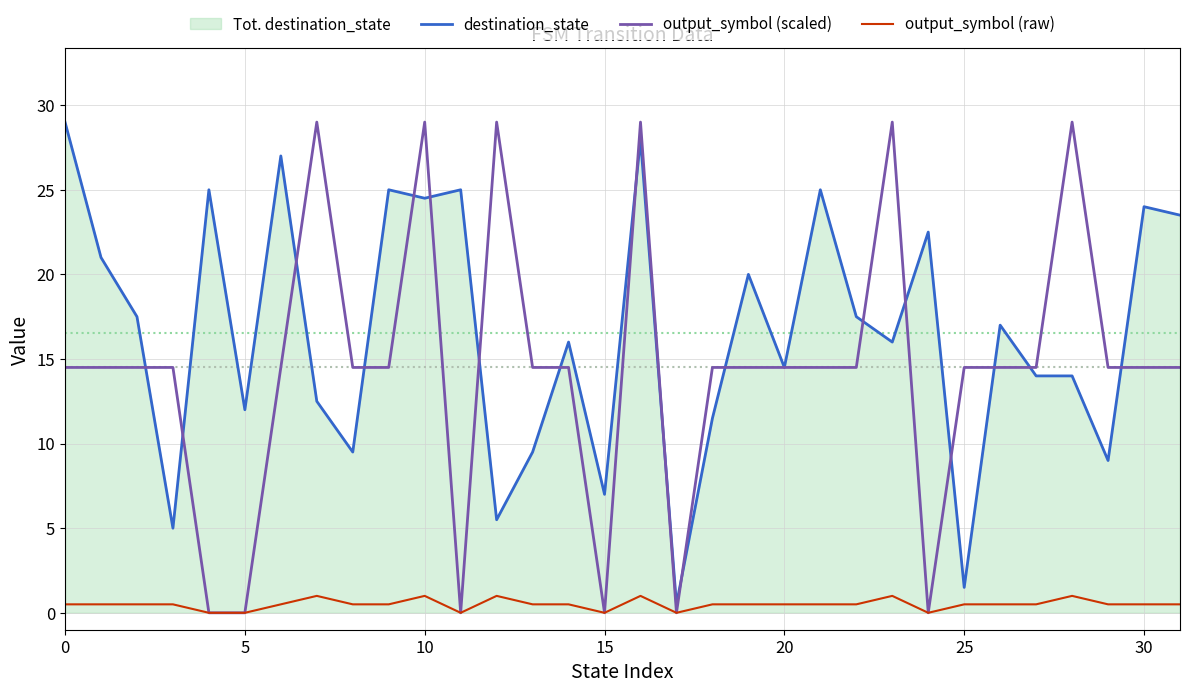

What is the highest value of the destination_state series?

29.0